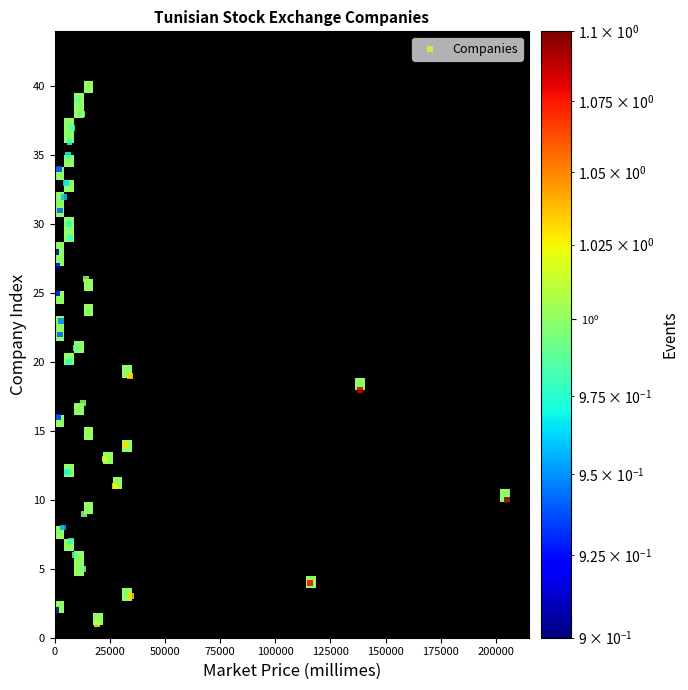

What is the range of Y values (max minus min)?

39